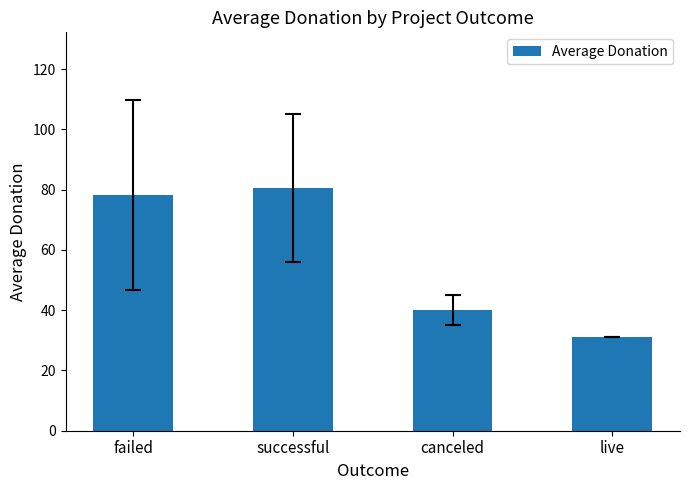

What is the approximate value at canceled?

40.1